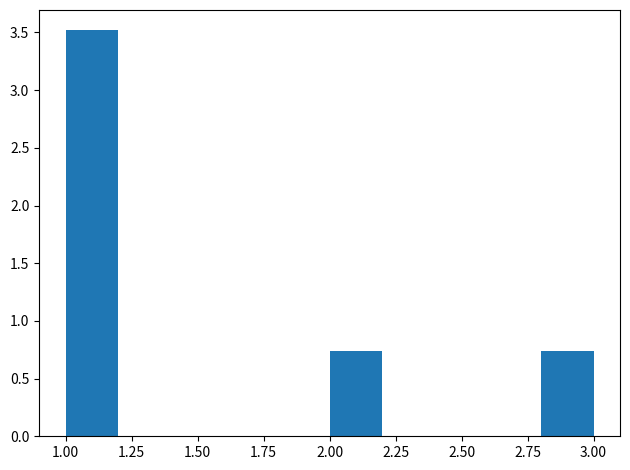

How tall is the bar that spans 2.0 to 2.2 on the x-axis? The values are not printed on the chart, so give them approximately, as read against the axis.

0.75